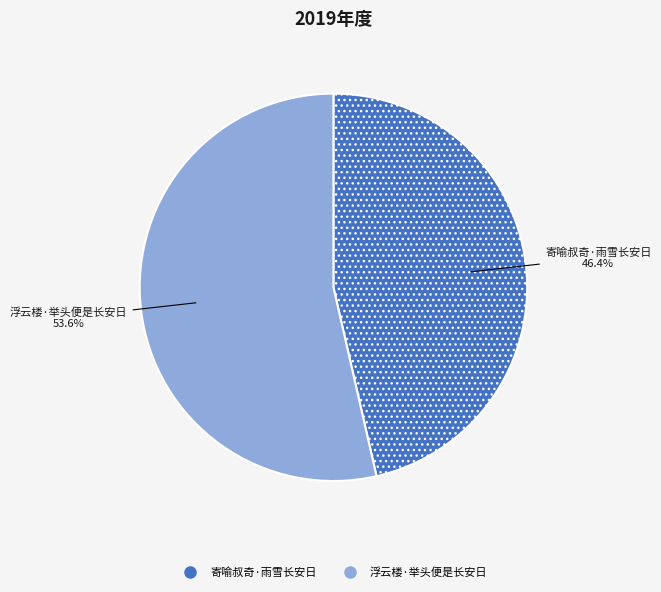

True or false: 寄喻叔奇·雨雪长安日 accounts for 38% of the total.

False